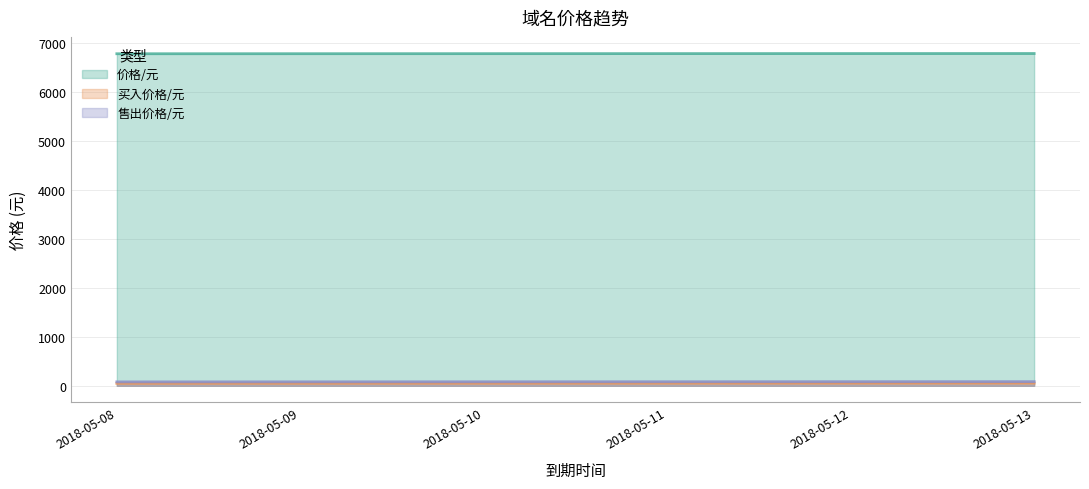

At which category is the sum across all series the highest?

2018-05-13